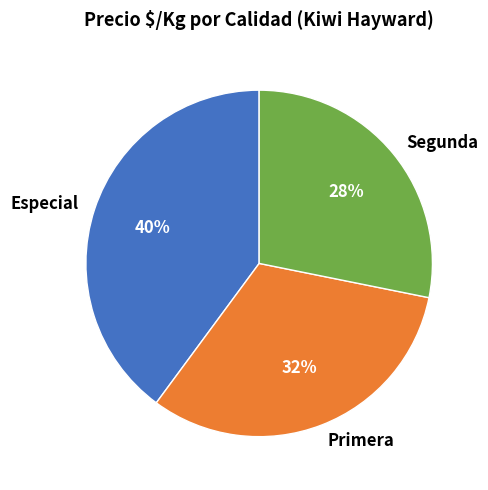

Which category has the biggest portion of the pie?

Especial